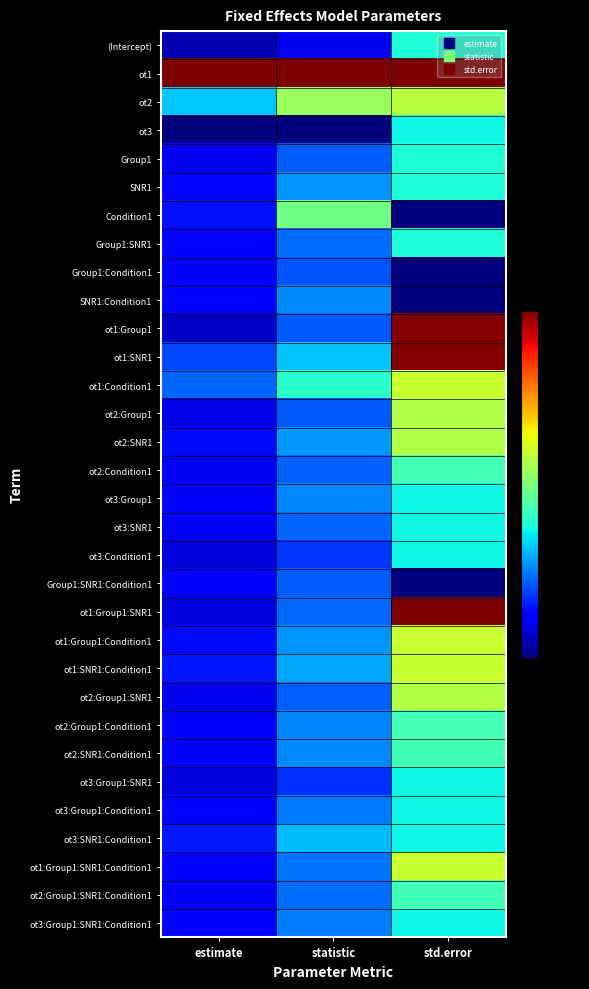

Reading right to left, list all the values displayed in this chart.

(Intercept): std.error=0.4	statistic=0.1	estimate=0.0
ot1: std.error=1.0	statistic=1.0	estimate=1.0
ot2: std.error=0.6	statistic=0.5	estimate=0.3
ot3: std.error=0.4	statistic=0.0	estimate=0.0
Group1: std.error=0.4	statistic=0.2	estimate=0.1
SNR1: std.error=0.4	statistic=0.3	estimate=0.1
Condition1: std.error=0.0	statistic=0.5	estimate=0.1
Group1:SNR1: std.error=0.4	statistic=0.2	estimate=0.1
Group1:Condition1: std.error=0.0	statistic=0.2	estimate=0.1
SNR1:Condition1: std.error=0.0	statistic=0.3	estimate=0.1
ot1:Group1: std.error=1.0	statistic=0.2	estimate=0.1
ot1:SNR1: std.error=1.0	statistic=0.3	estimate=0.2
ot1:Condition1: std.error=0.6	statistic=0.4	estimate=0.2
ot2:Group1: std.error=0.6	statistic=0.2	estimate=0.1
ot2:SNR1: std.error=0.6	statistic=0.3	estimate=0.1
ot2:Condition1: std.error=0.4	statistic=0.2	estimate=0.1
ot3:Group1: std.error=0.4	statistic=0.3	estimate=0.1
ot3:SNR1: std.error=0.4	statistic=0.2	estimate=0.1
ot3:Condition1: std.error=0.4	statistic=0.2	estimate=0.1
Group1:SNR1:Condition1: std.error=0.0	statistic=0.2	estimate=0.1
ot1:Group1:SNR1: std.error=1.0	statistic=0.2	estimate=0.1
ot1:Group1:Condition1: std.error=0.6	statistic=0.3	estimate=0.1
ot1:SNR1:Condition1: std.error=0.6	statistic=0.3	estimate=0.1
ot2:Group1:SNR1: std.error=0.6	statistic=0.2	estimate=0.1
ot2:Group1:Condition1: std.error=0.4	statistic=0.3	estimate=0.1
ot2:SNR1:Condition1: std.error=0.4	statistic=0.3	estimate=0.1
ot3:Group1:SNR1: std.error=0.4	statistic=0.2	estimate=0.1
ot3:Group1:Condition1: std.error=0.4	statistic=0.2	estimate=0.1
ot3:SNR1:Condition1: std.error=0.4	statistic=0.3	estimate=0.2
ot1:Group1:SNR1:Condition1: std.error=0.6	statistic=0.2	estimate=0.1
ot2:Group1:SNR1:Condition1: std.error=0.4	statistic=0.2	estimate=0.1
ot3:Group1:SNR1:Condition1: std.error=0.4	statistic=0.2	estimate=0.1